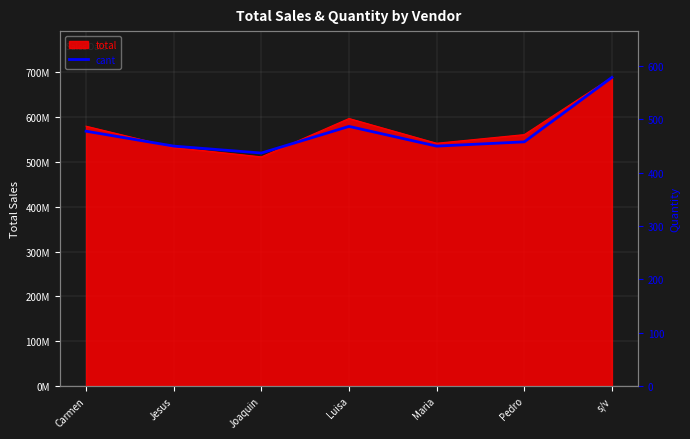

What is the change in value from Joaquin to Pedro?

+21